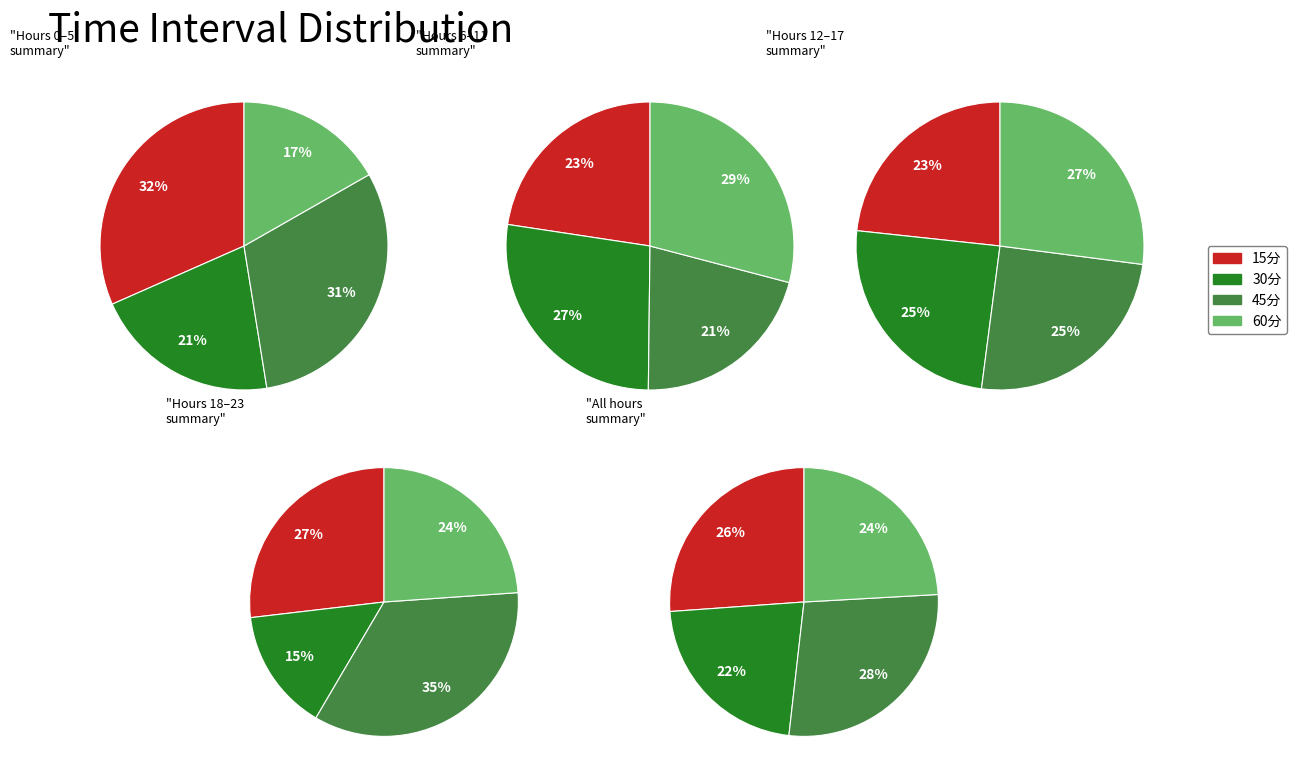

Which category has the biggest portion of the pie?

15分